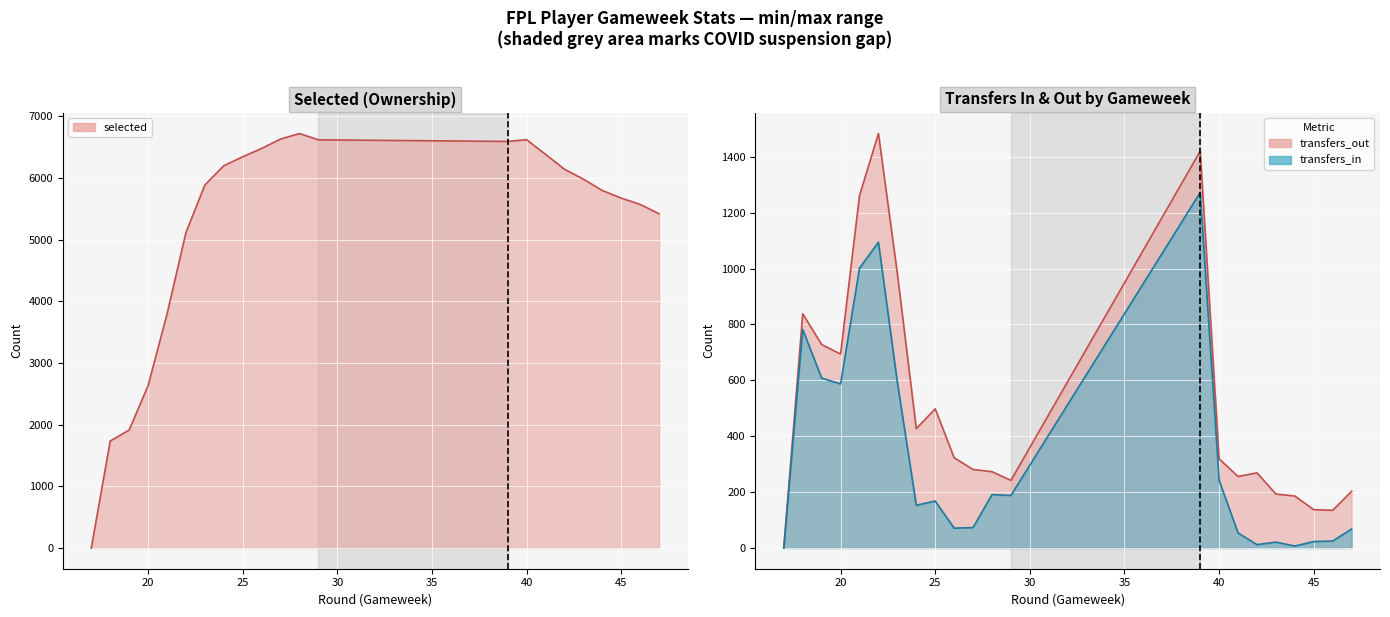

What is the average value of the transfers_out series?

507